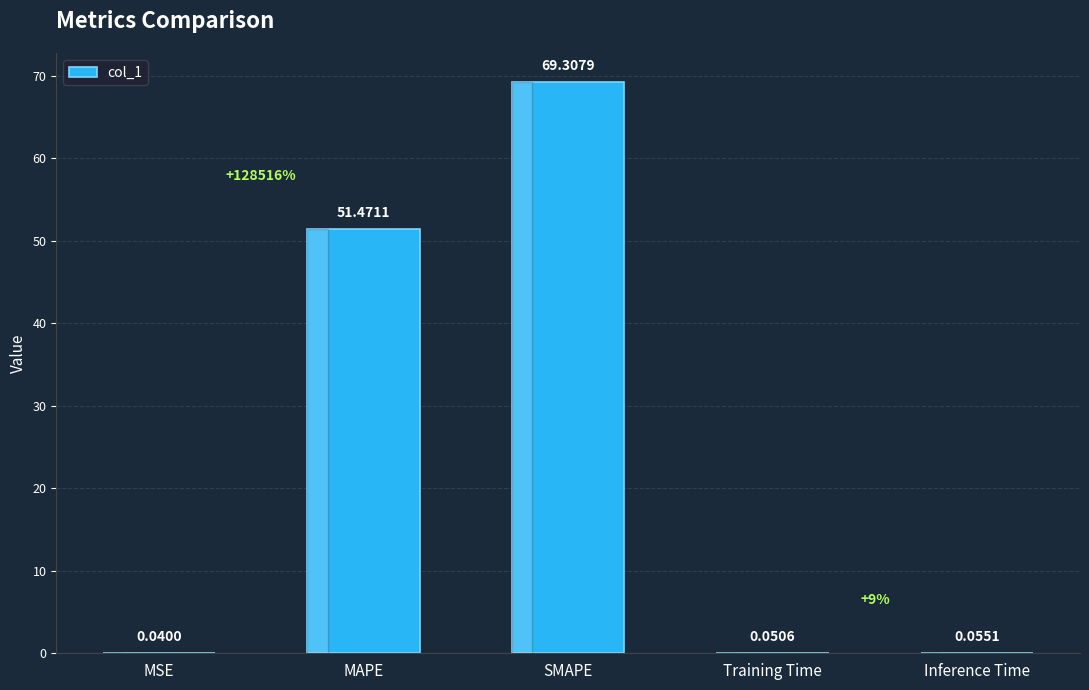

Which label corresponds to the largest value in the chart?

SMAPE